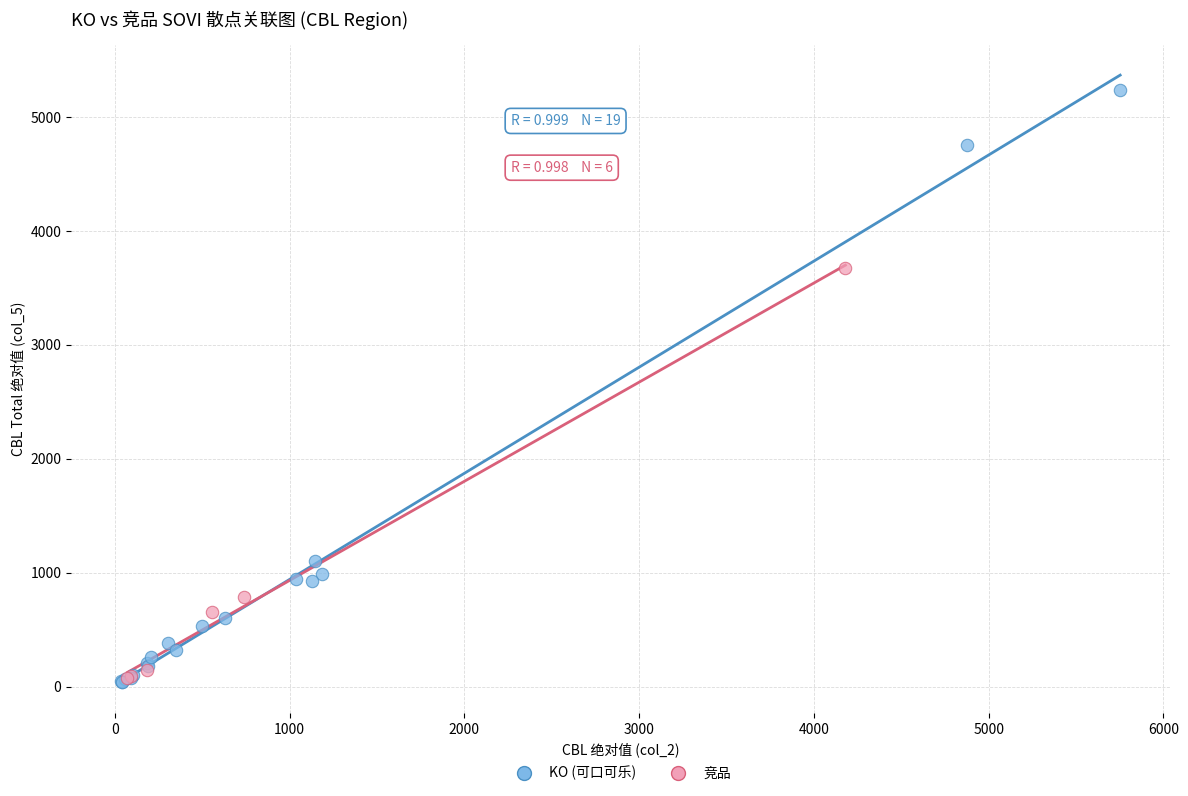

Which series has the widest spread of Y values?

KO (可口可乐)